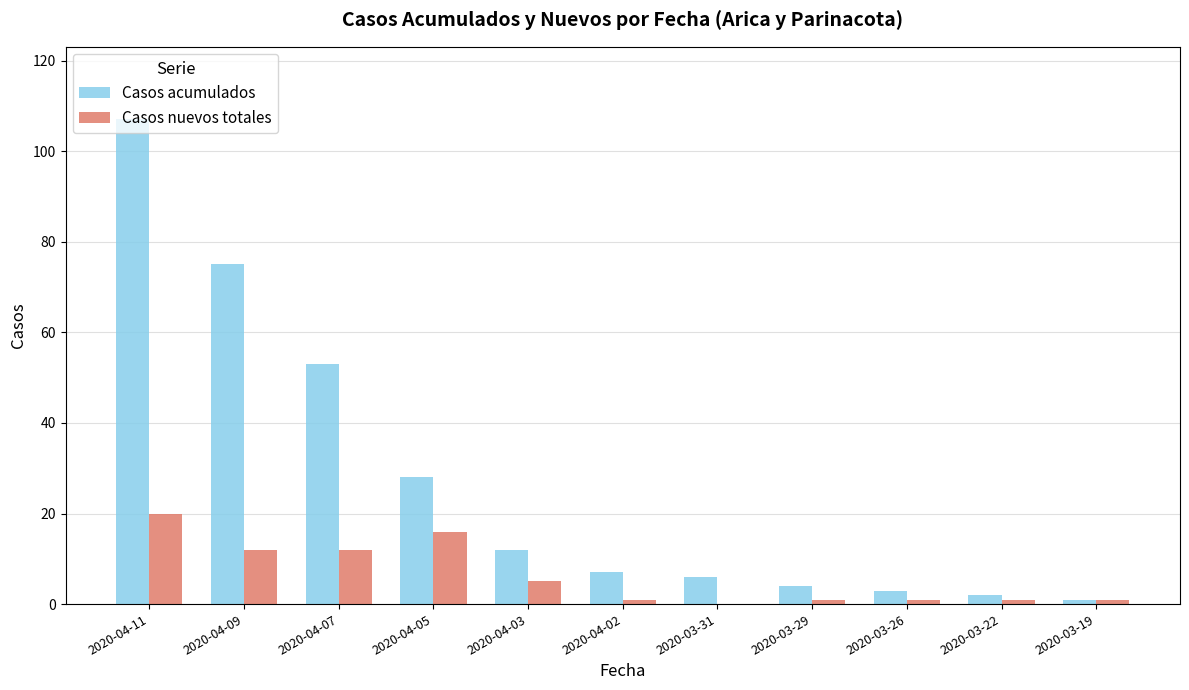

The value of Casos nuevos totales at 2020-04-11 is 20. True or false?

True